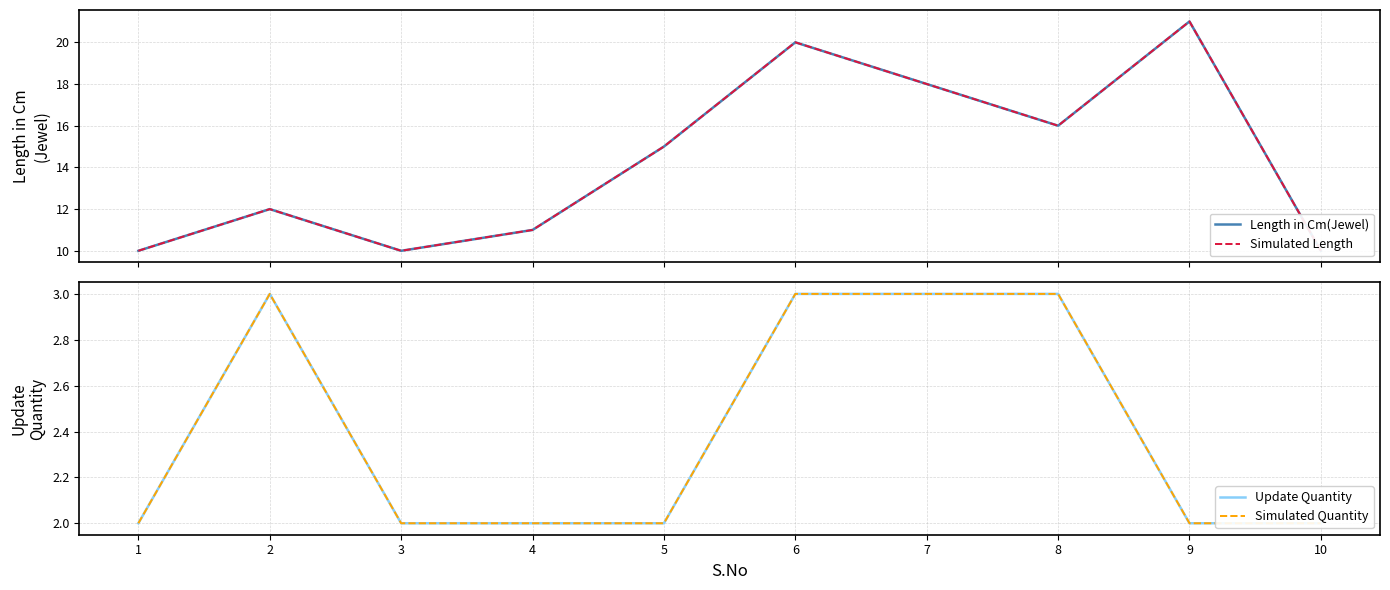

Reading left to right, transcribe all the data shown in this chart.

Length in Cm(Jewel): 10	12	10	11	15	20	18	16	21	10
Simulated Length: 10	12	10	11	15	20	18	16	21	10
Update Quantity: 2	3	2	2	2	3	3	3	2	2
Simulated Quantity: 2	3	2	2	2	3	3	3	2	2